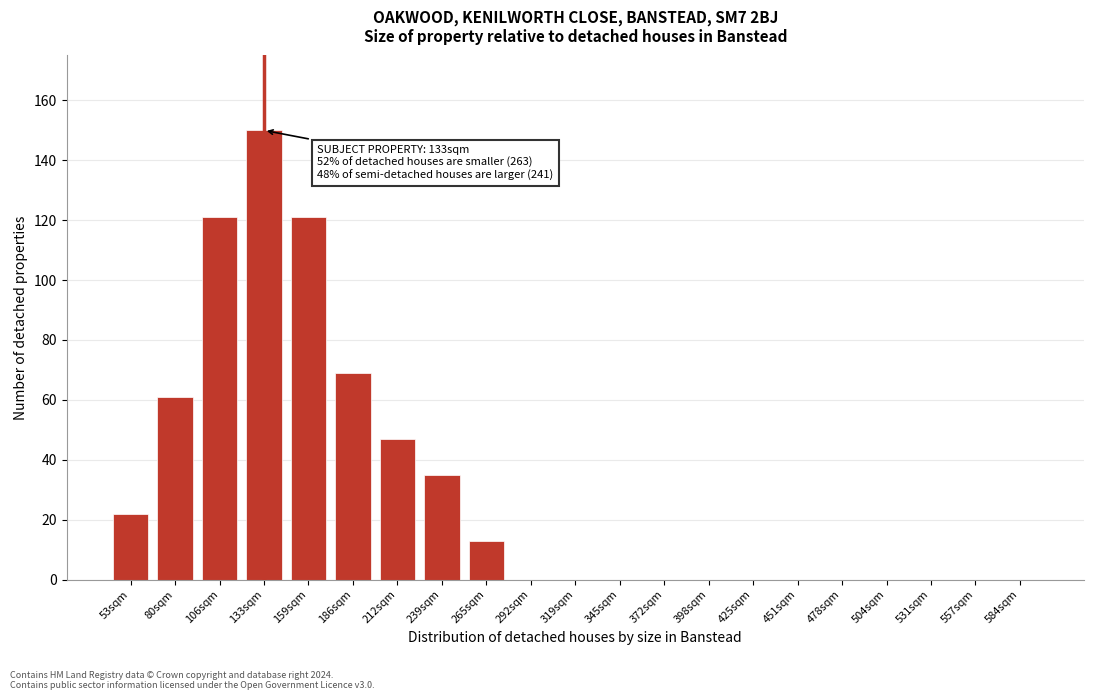

Reading right to left, extract all data points from this chart.

584sqm=0	557sqm=0	531sqm=0	504sqm=0	478sqm=0	451sqm=0	425sqm=0	398sqm=0	372sqm=0	345sqm=0	319sqm=0	292sqm=0	265sqm=13	239sqm=35	212sqm=47	186sqm=69	159sqm=121	133sqm=150	106sqm=121	80sqm=61	53sqm=22